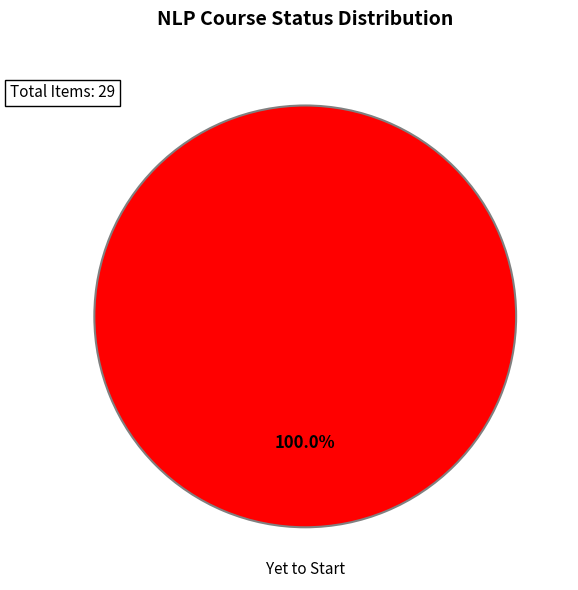

Is there a majority slice in this chart?

Yes